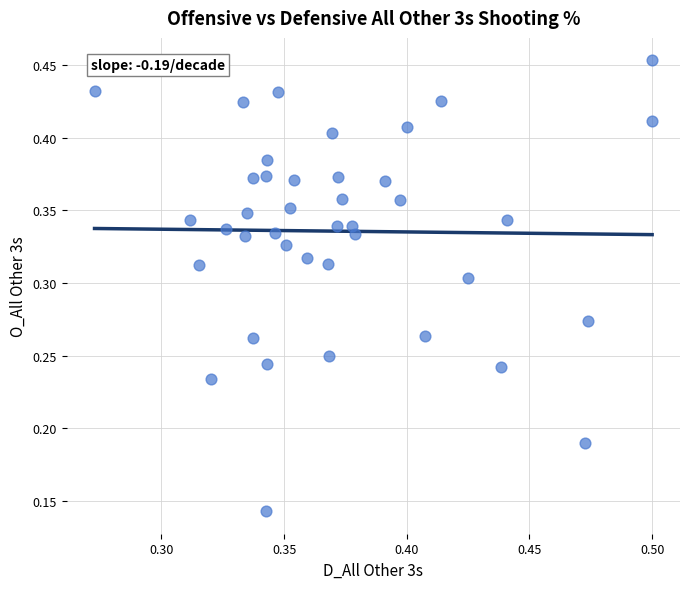

Count the number of points in this scatter plot.

40